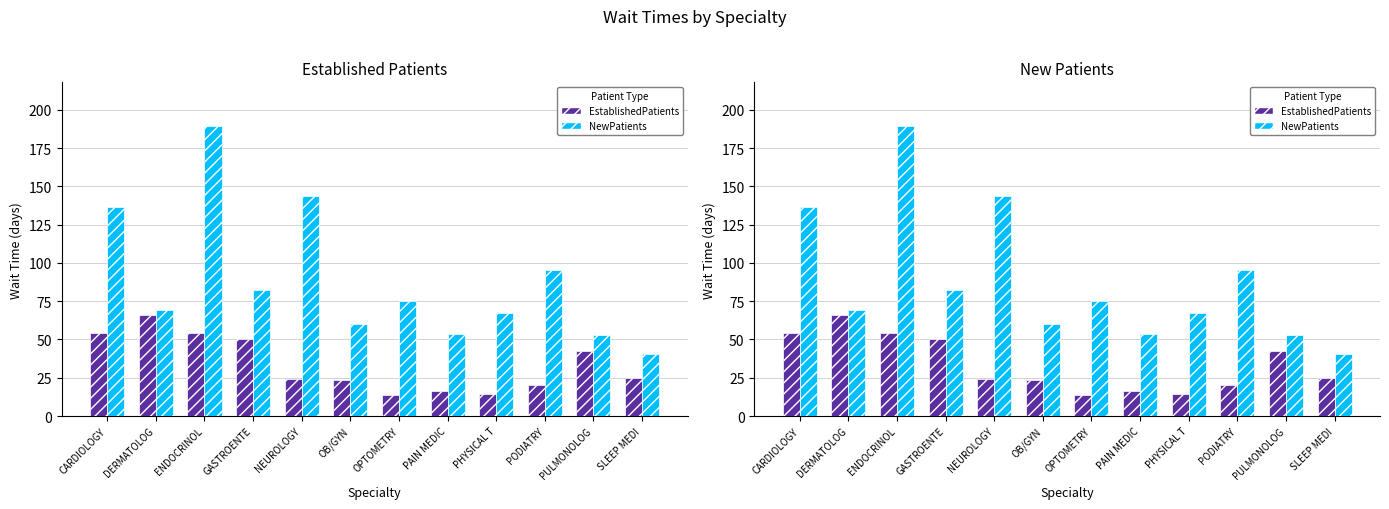

What is the sum of all NewPatients values?

1066.5